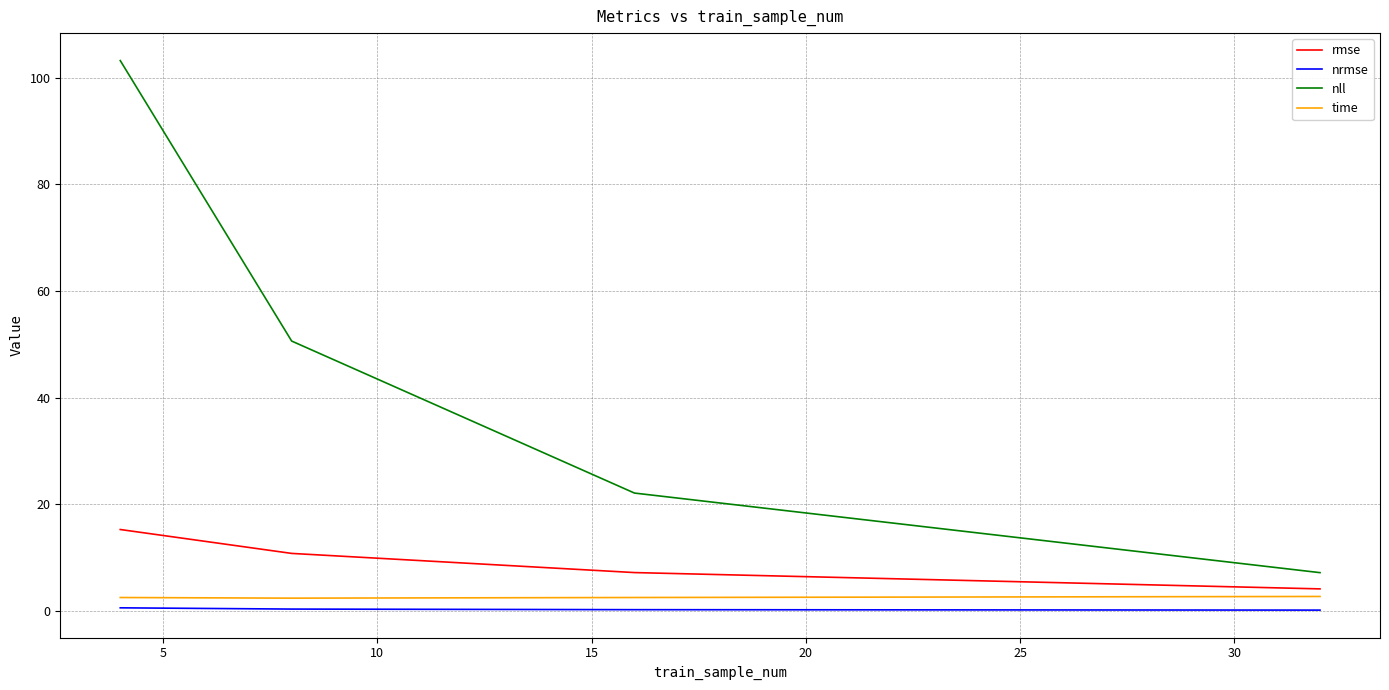

True or false: nll and time cross at least once.

False